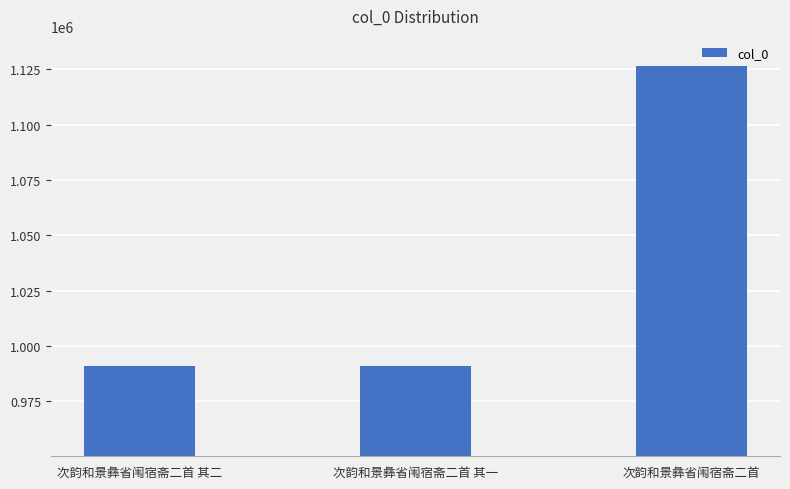

What is the difference between the maximum and minimum values?

135548